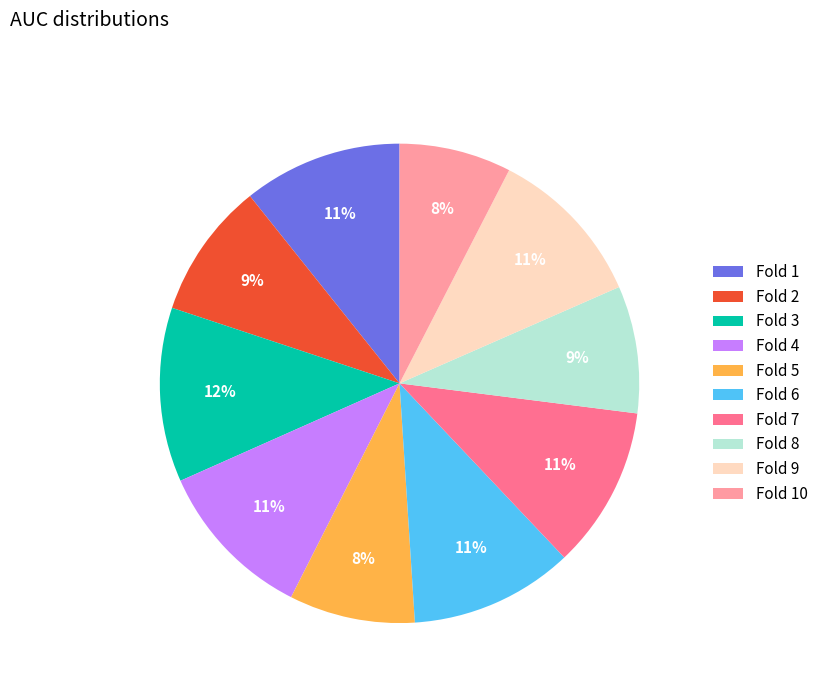

Combined, do Fold 9 and Fold 8 account for over 50%?

No